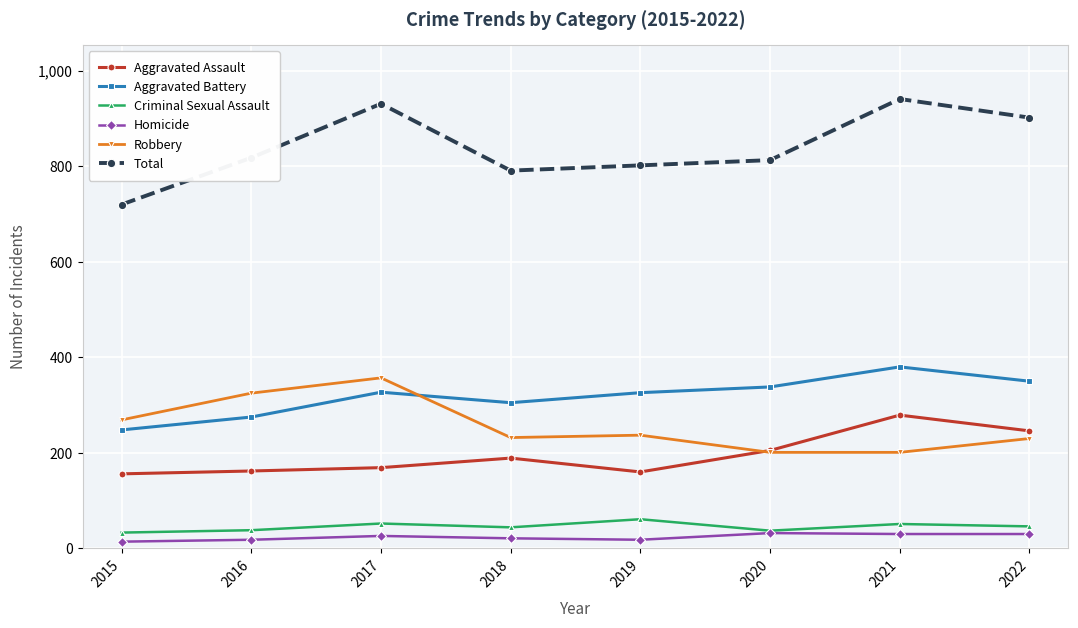

True or false: Homicide and Aggravated Battery cross at least once.

False